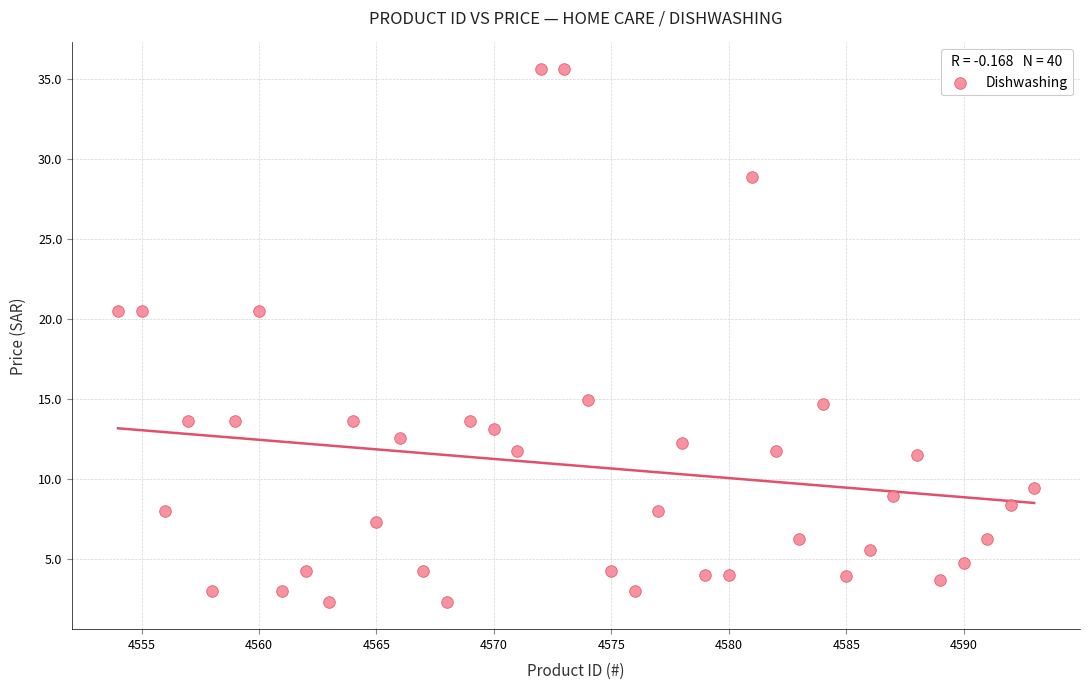

What is the range of Y values (max minus min)?

33.4